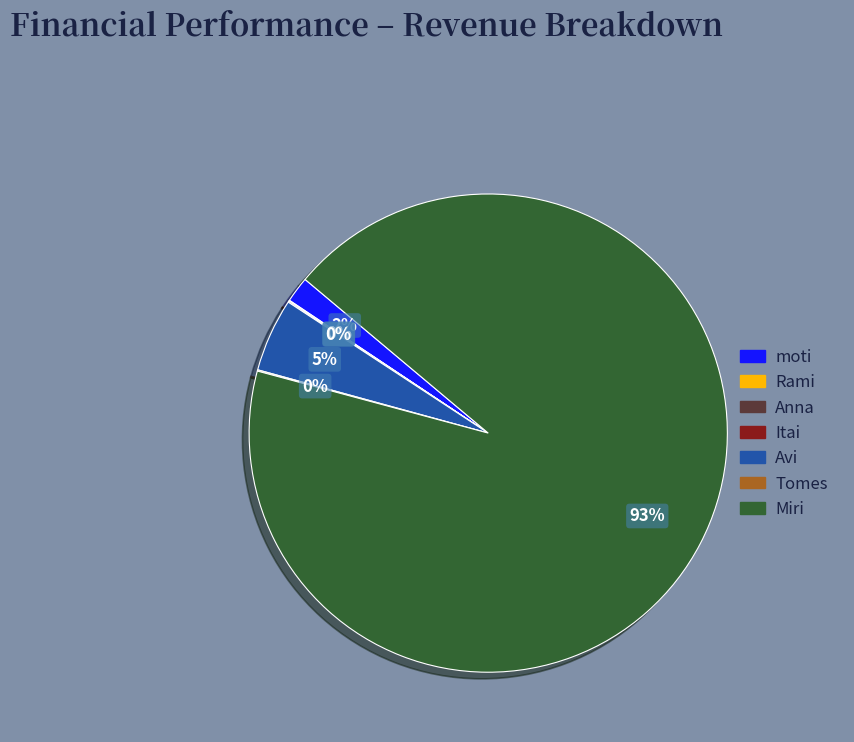

What is the largest slice in the pie chart?

Miri